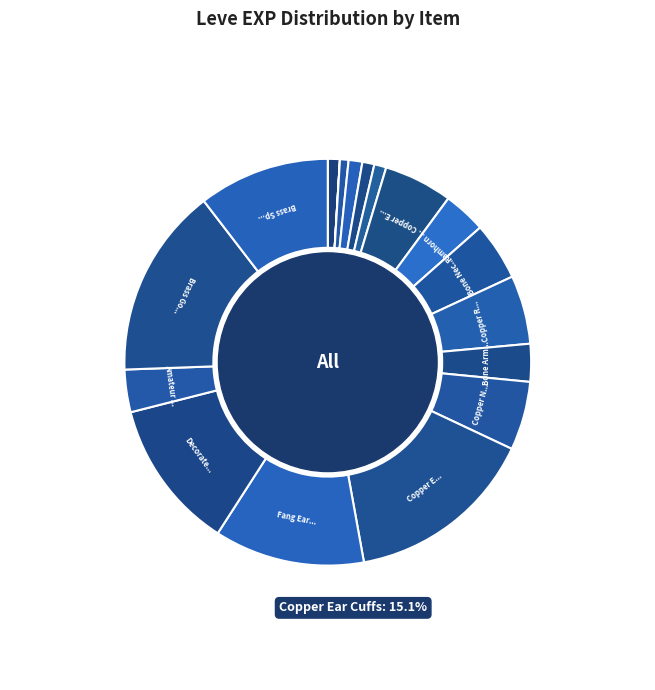

True or false: Bone Armillae accounts for 1% of the total.

False